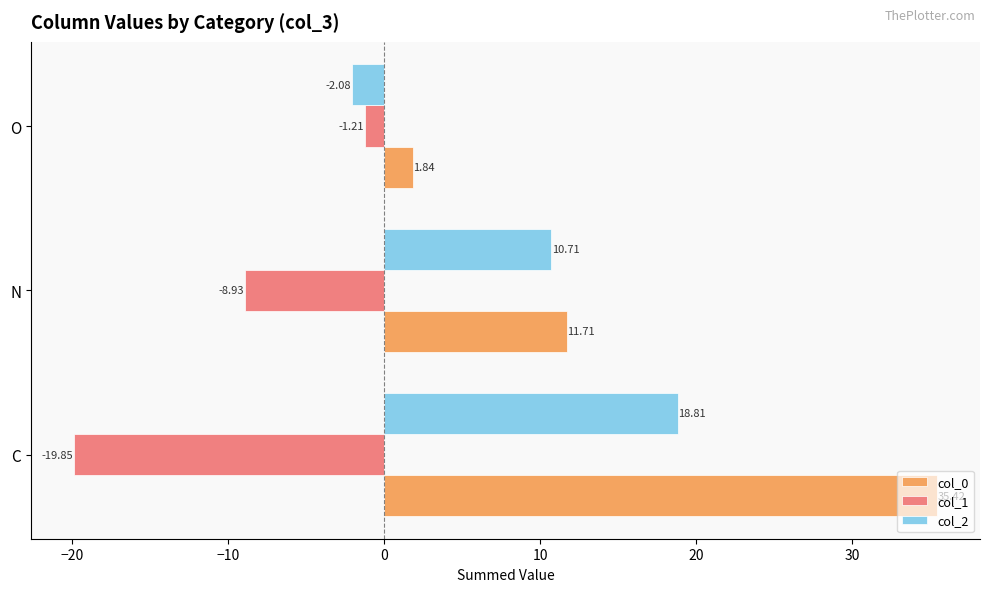

What is the difference between the col_2 values at N and O?

12.8